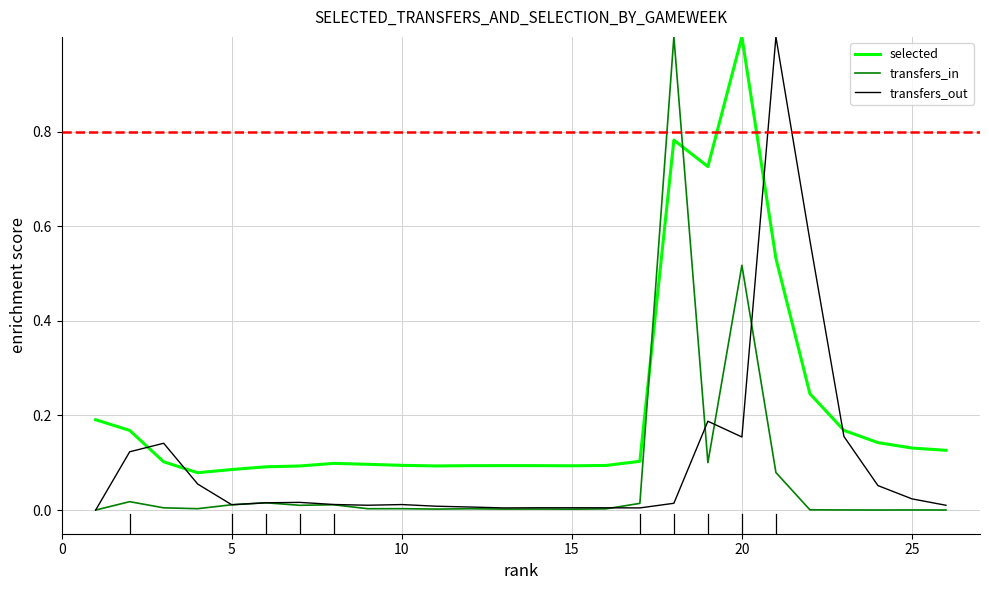

What is the highest value of the transfers_out series?

1.0